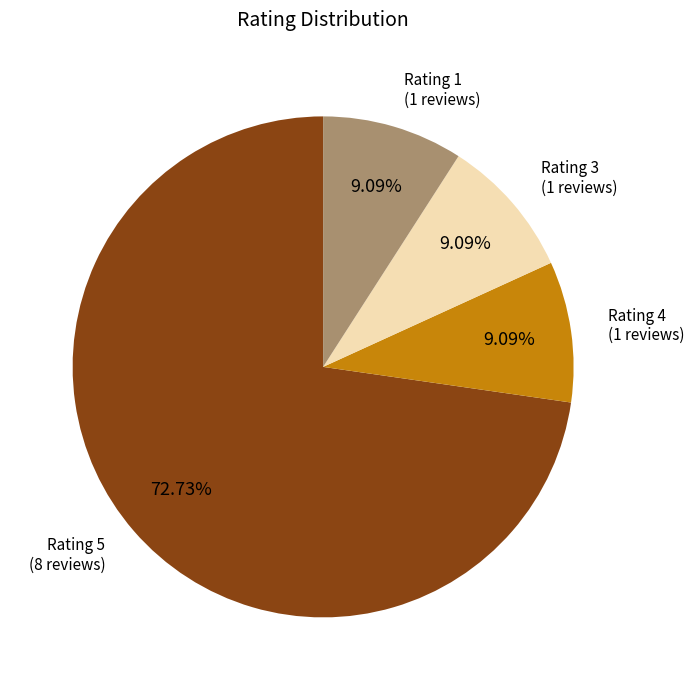

Is there any slice that represents more than half of the pie?

Yes